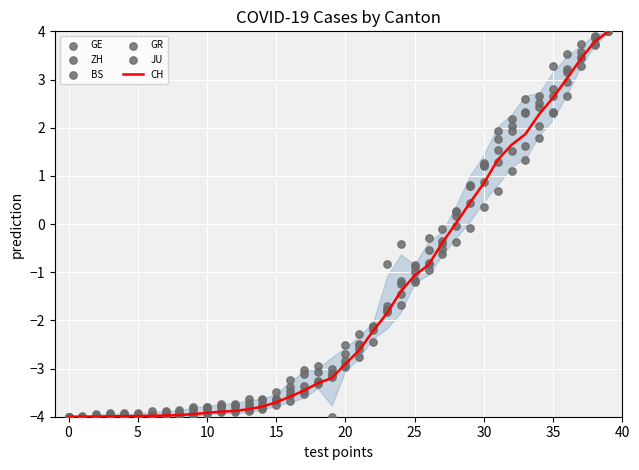

Is it true that CH equals -1.3 at 10?

False